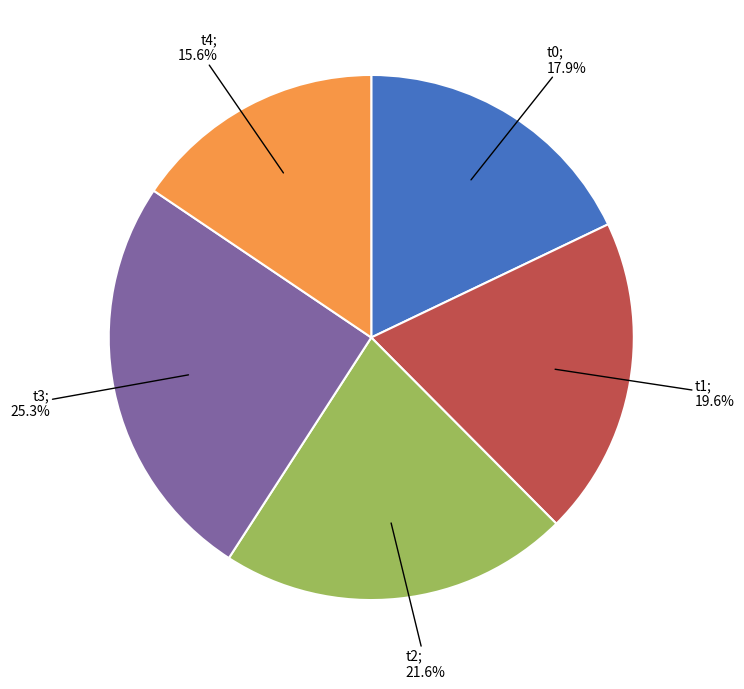

To the nearest percent, what is the average slice percentage?

20%